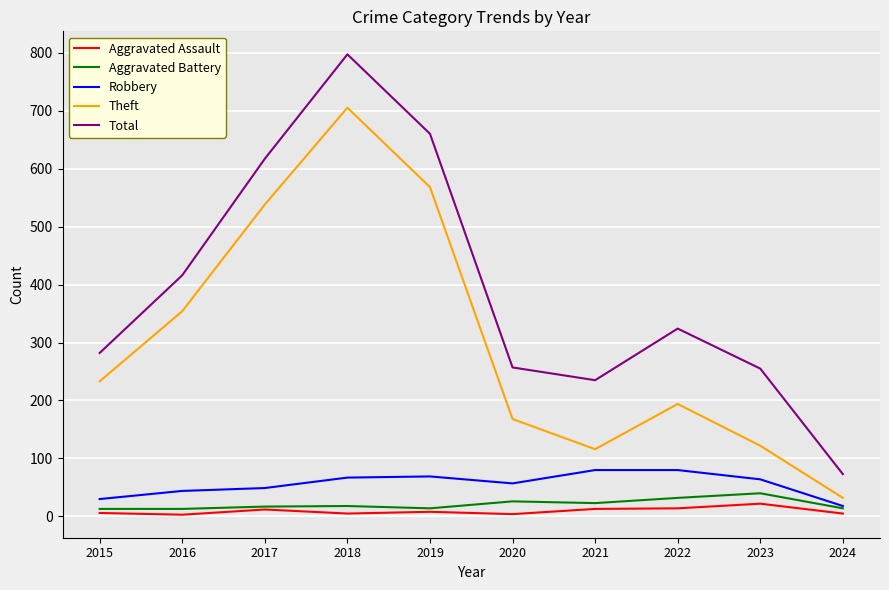

What is the greatest value displayed?

797